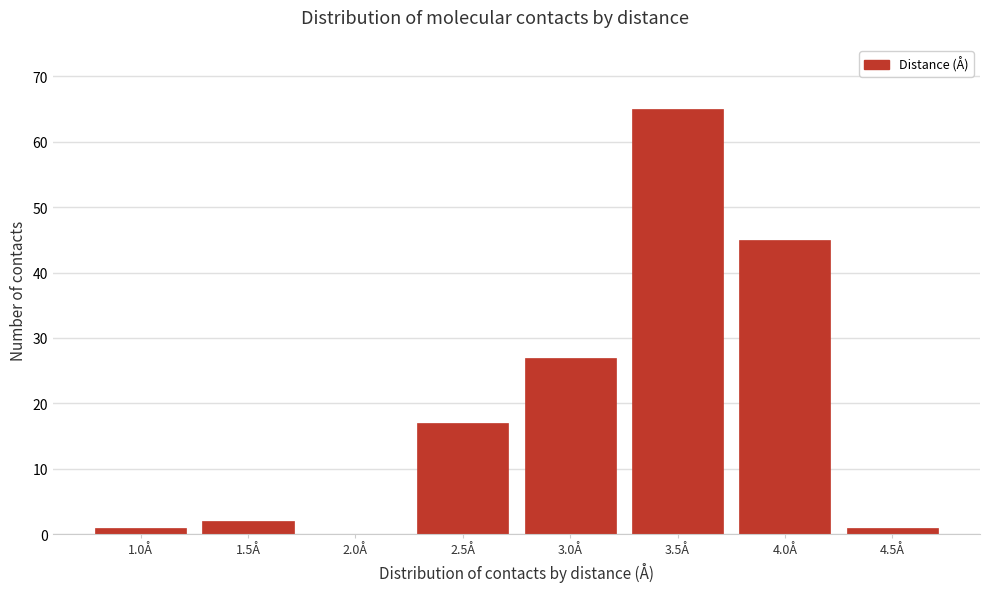

Reading right to left, list all the values displayed in this chart.

4.5Å=1	4.0Å=45	3.5Å=65	3.0Å=27	2.5Å=17	2.0Å=0	1.5Å=2	1.0Å=1